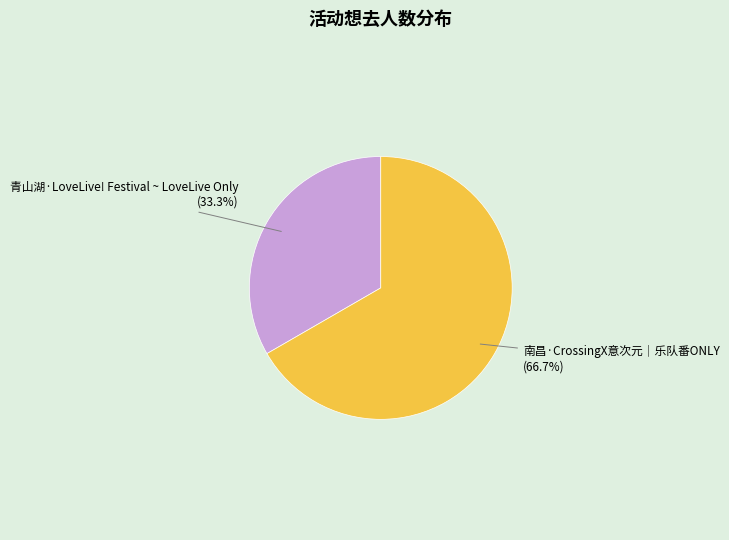

To the nearest percent, what is the difference between the largest and smallest slice percentages?

33%